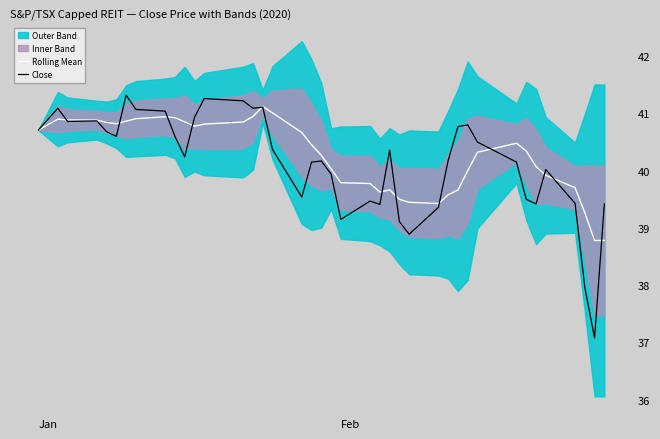

What is the lowest value of the Rolling Mean series?

38.8